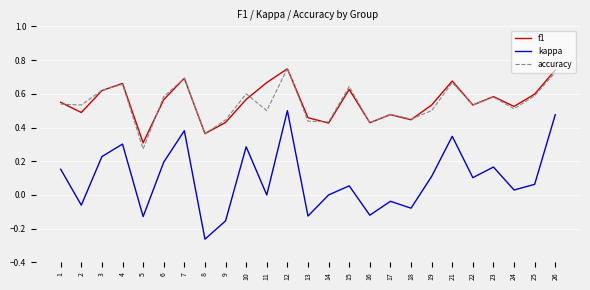

Is it true that f1 equals 0.5 at 1?

True